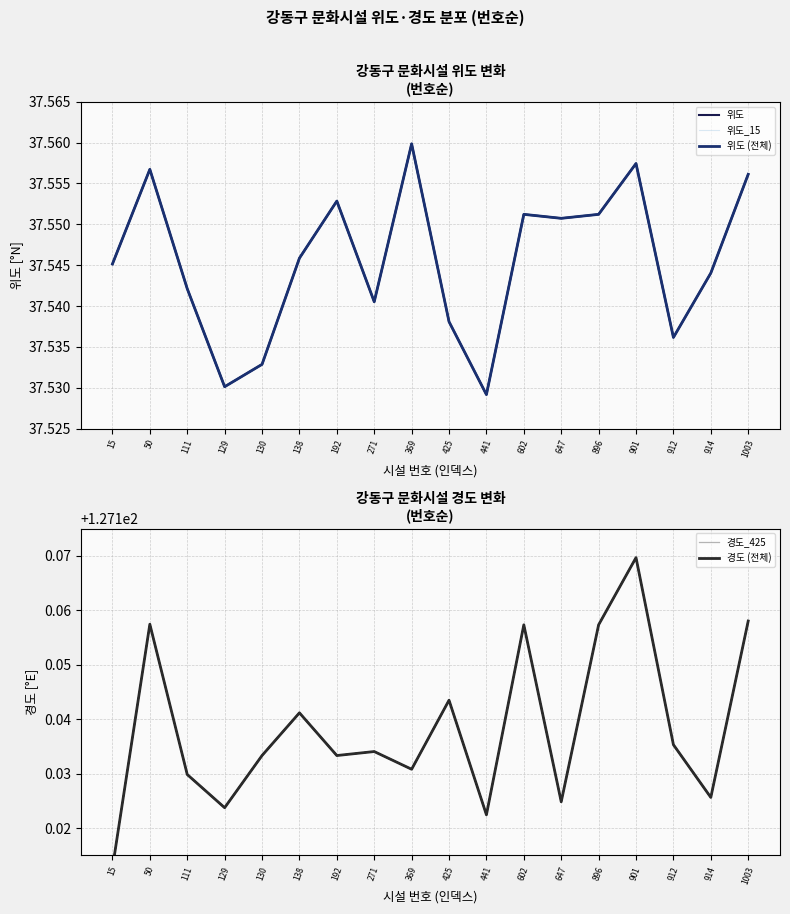

List the labels in order of 경도 (전체) value, smallest first.

15, 441, 129, 647, 914, 111, 369, 192, 130, 271, 912, 138, 425, 602, 896, 50, 1003, 901